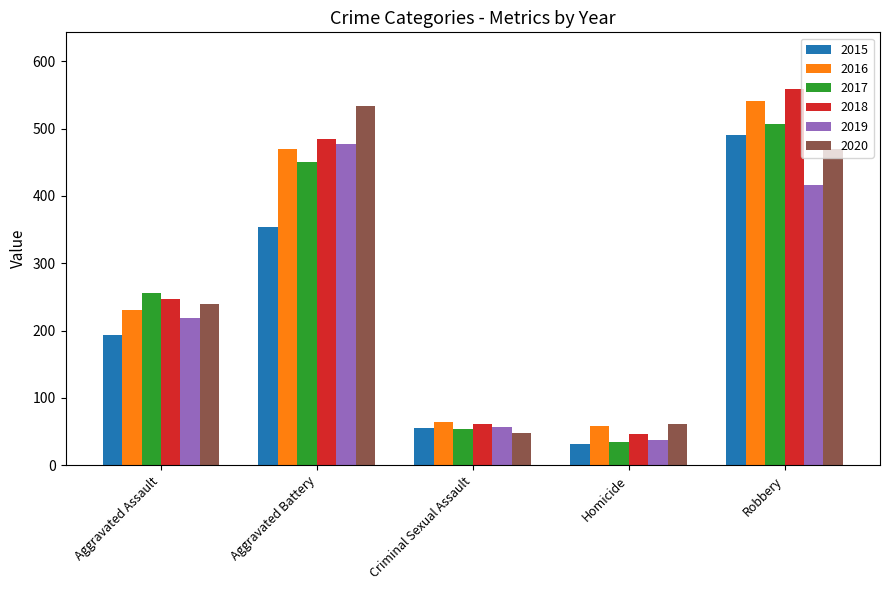

List the labels in order of 2018 value, largest first.

Robbery, Aggravated Battery, Aggravated Assault, Criminal Sexual Assault, Homicide